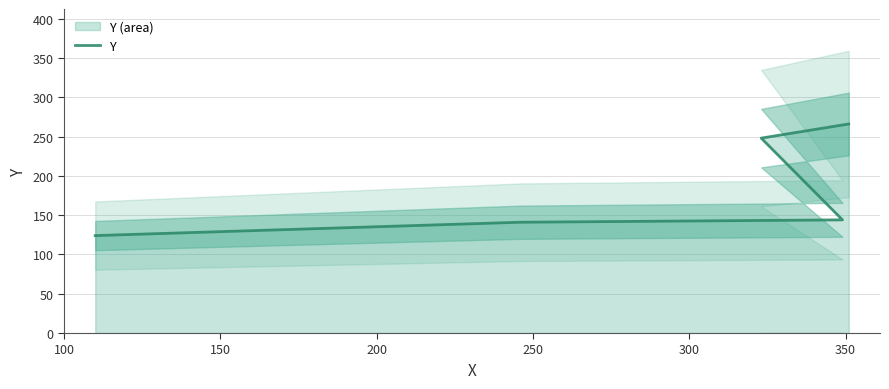

What is the difference between the maximum and minimum values?

142